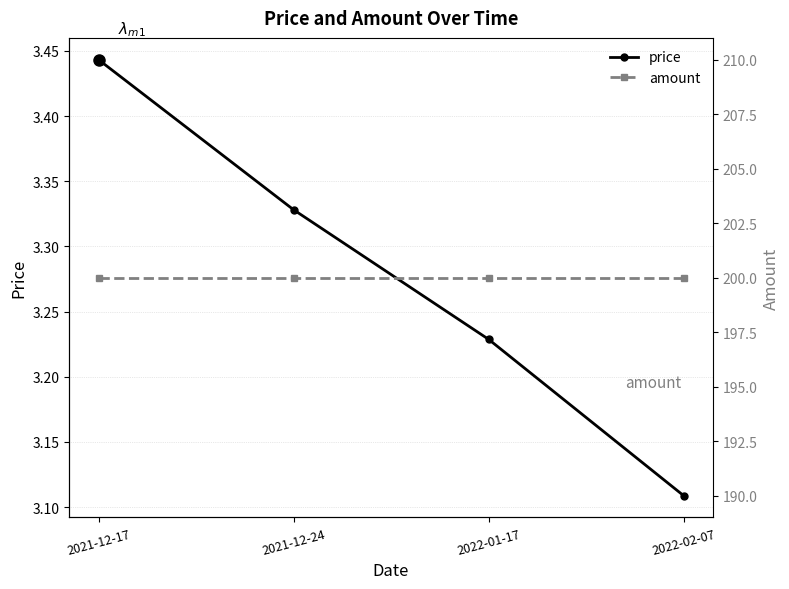

What is the total value across all series at 2022-02-07?

203.1